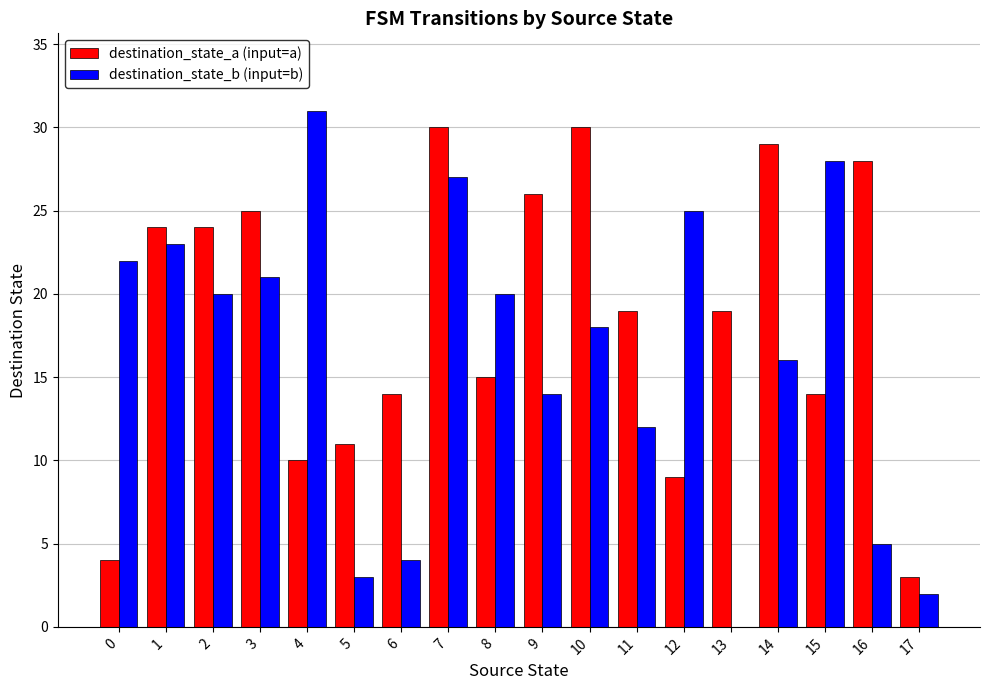

How many groups of bars are there?

18